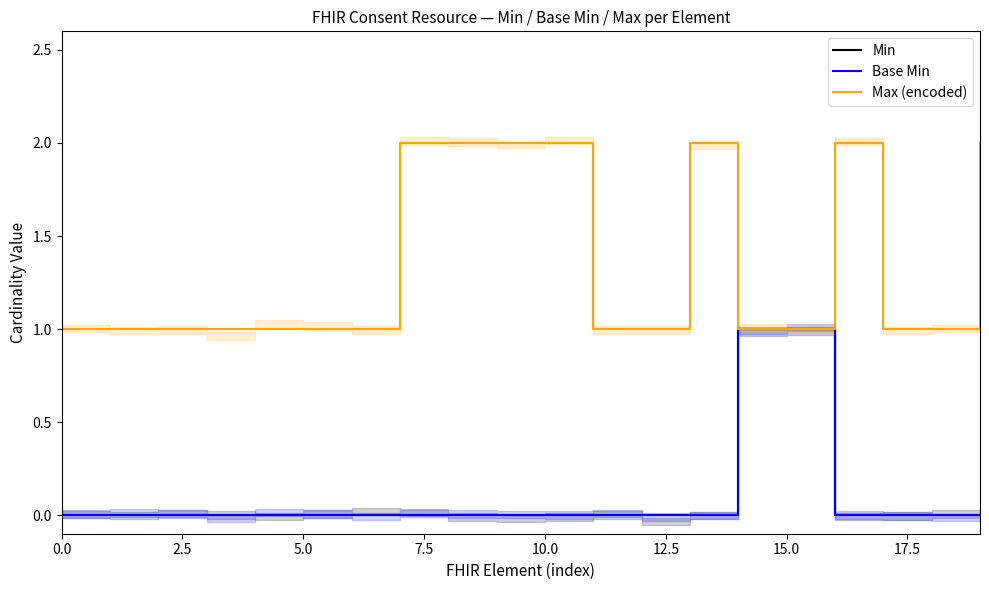

Reading left to right, transcribe all the data shown in this chart.

Min: 0	0	0	0	0	0	0	0	0	0	0	0	0	0	1	1	0	0	0	0
Base Min: 0	0	0	0	0	0	0	0	0	0	0	0	0	0	1	1	0	0	0	0
Max (encoded): 1	1	1	1	1	1	1	2	2	2	2	1	1	2	1	1	2	1	1	2